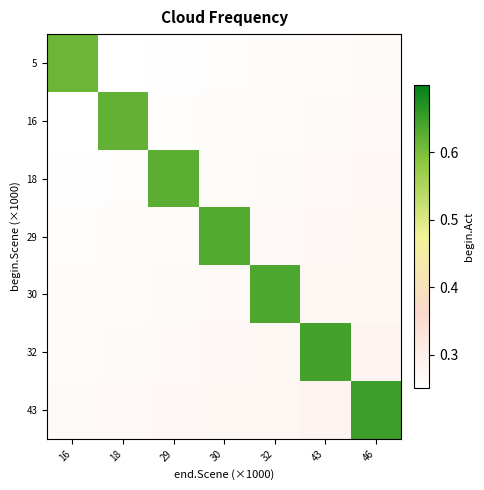

What is the maximum value shown in the chart?

0.6